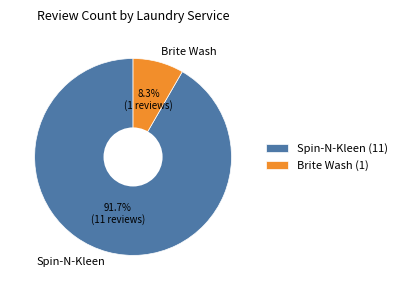

To the nearest percent, what is the difference between the Brite Wash and Spin-N-Kleen slice percentages?

83%